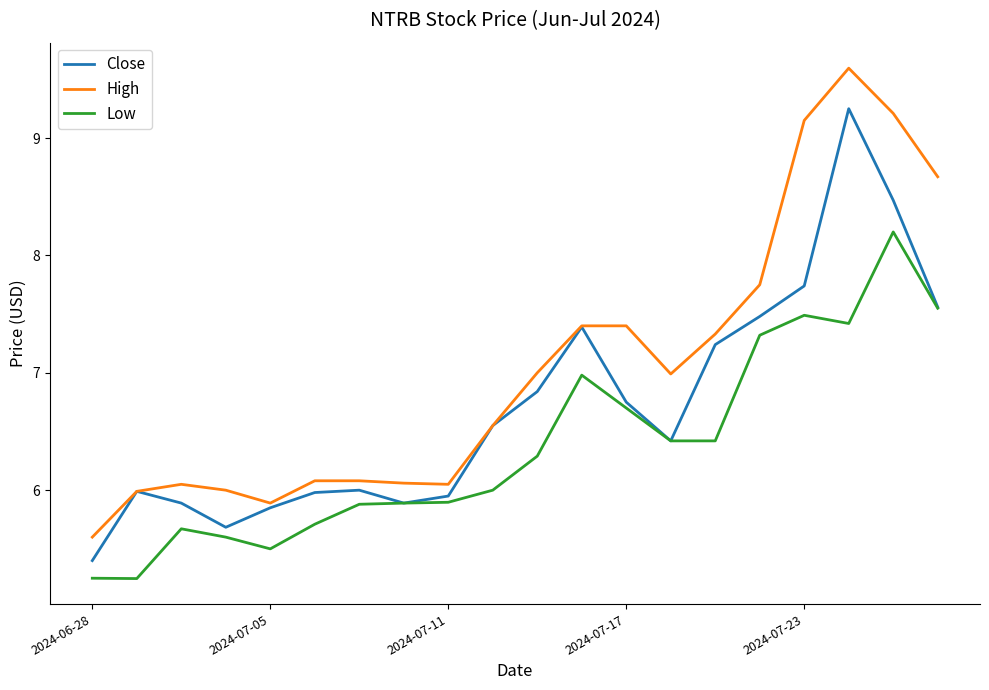

What is the sum of all Low values?

127.4